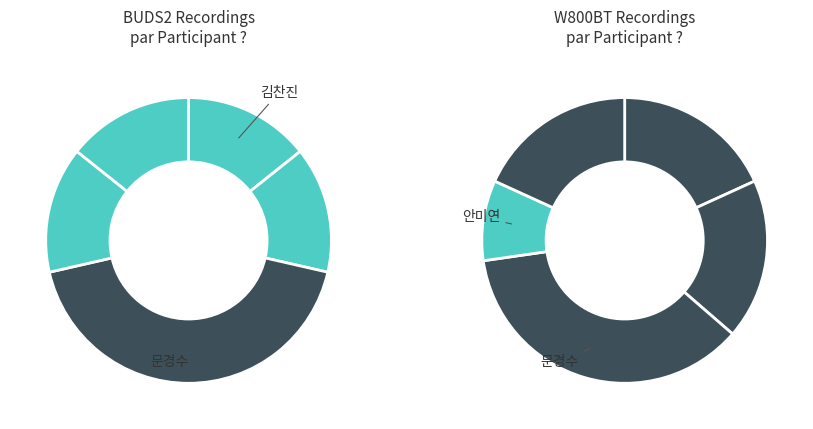

Which has a higher value, 안미연 or 문경수?

문경수